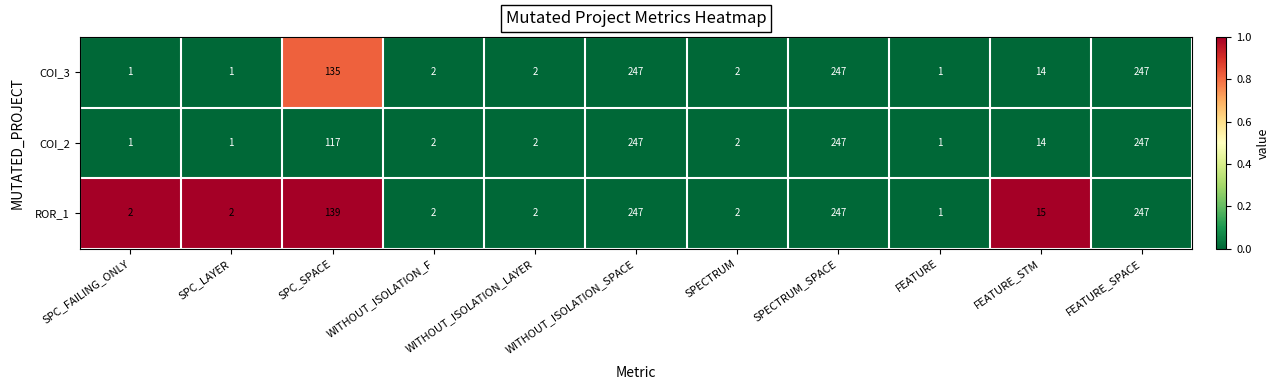

Rank the series by their average value, from lowest to highest.

COI_2, COI_3, ROR_1